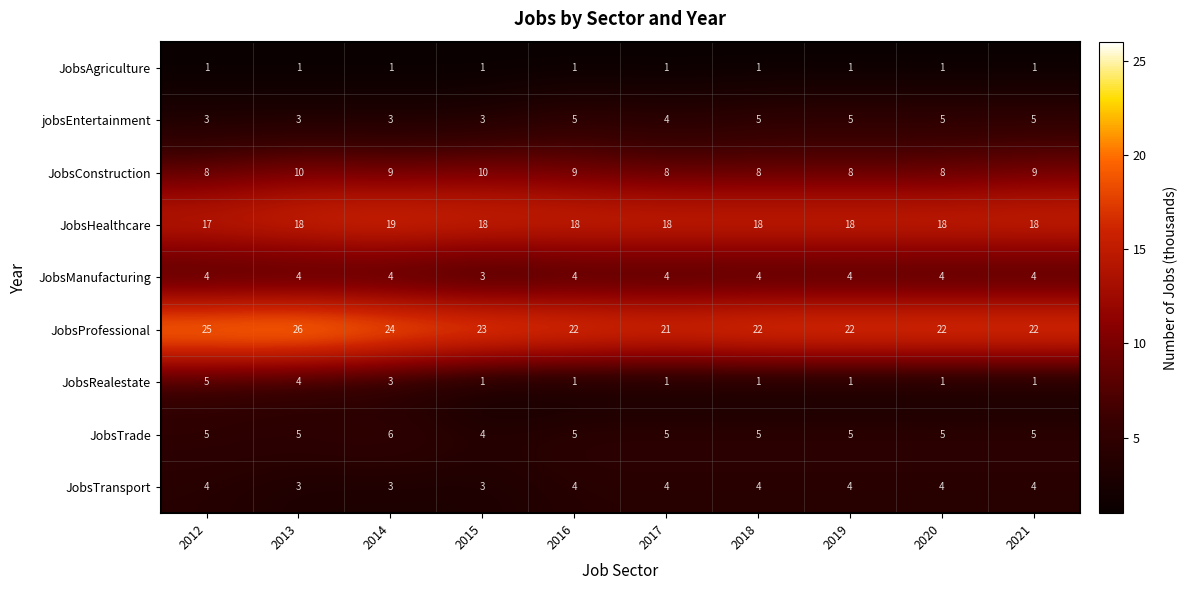

Which series has the widest spread of values?

JobsProfessional